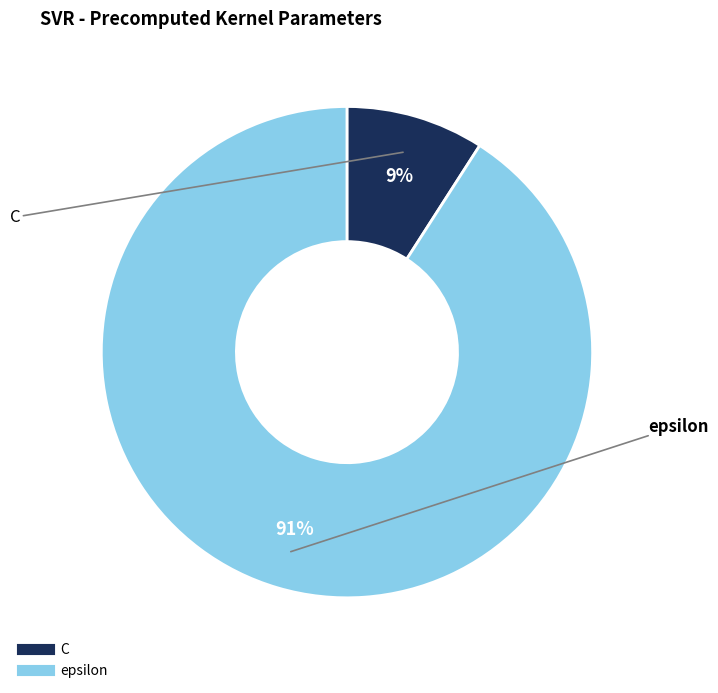

Which category accounts for the majority?

epsilon